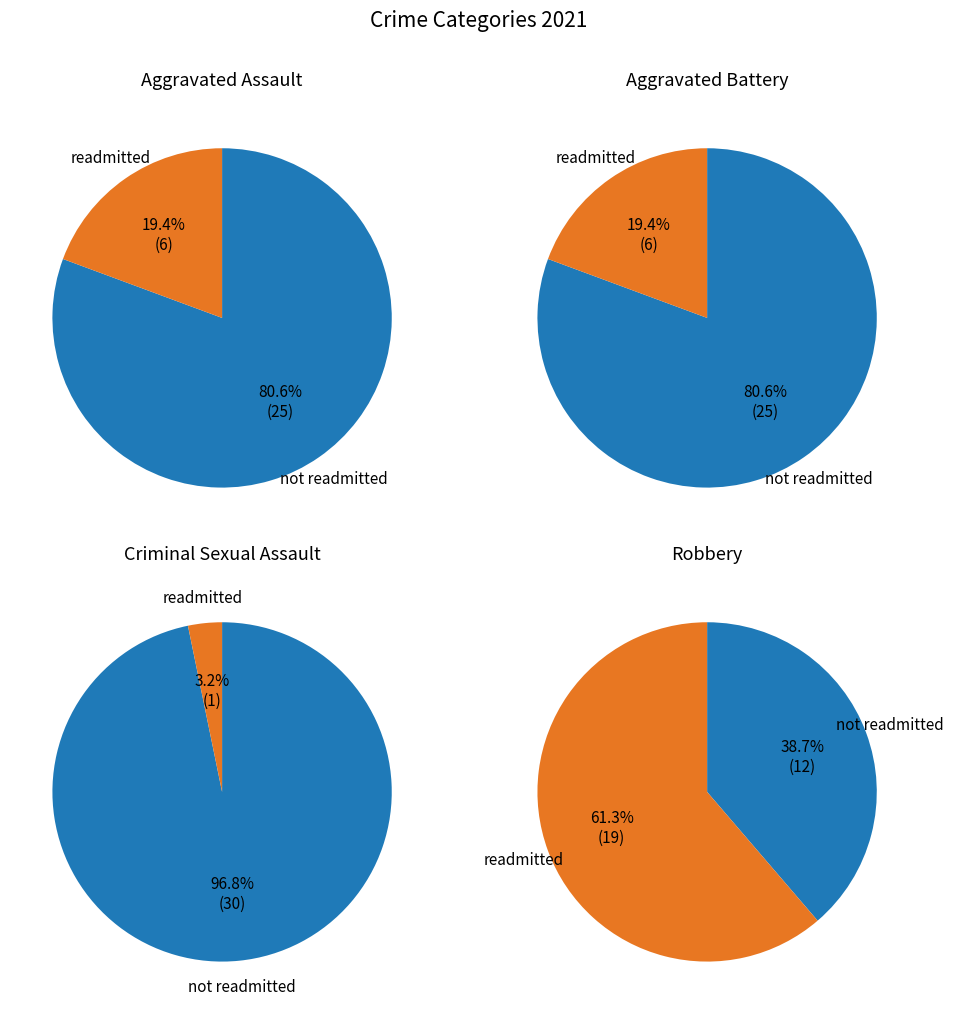

Which category has the biggest portion of the pie?

Robbery